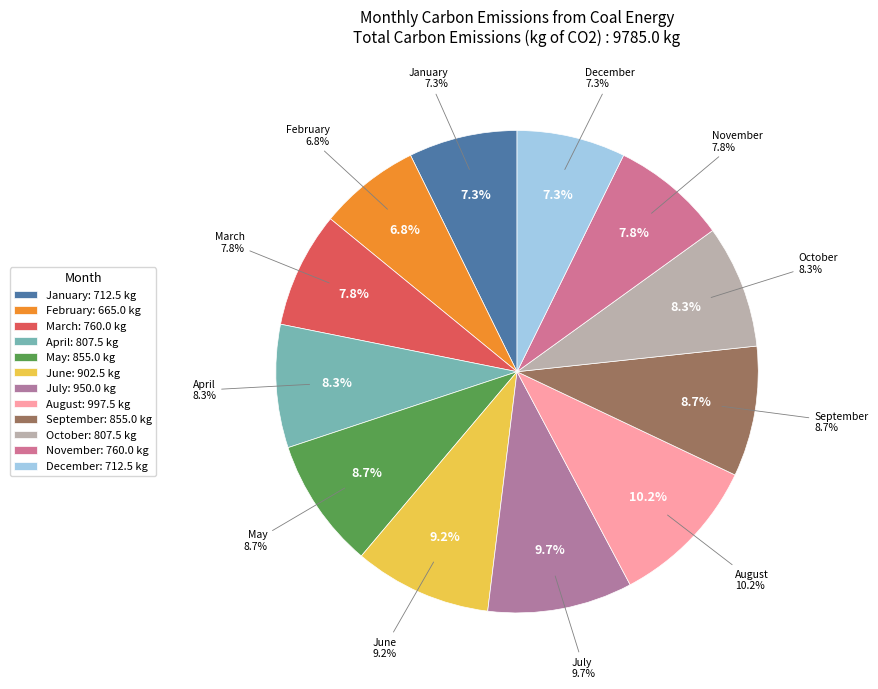

Rank the categories by value from highest to lowest.

August, July, June, May, September, April, October, March, November, January, December, February